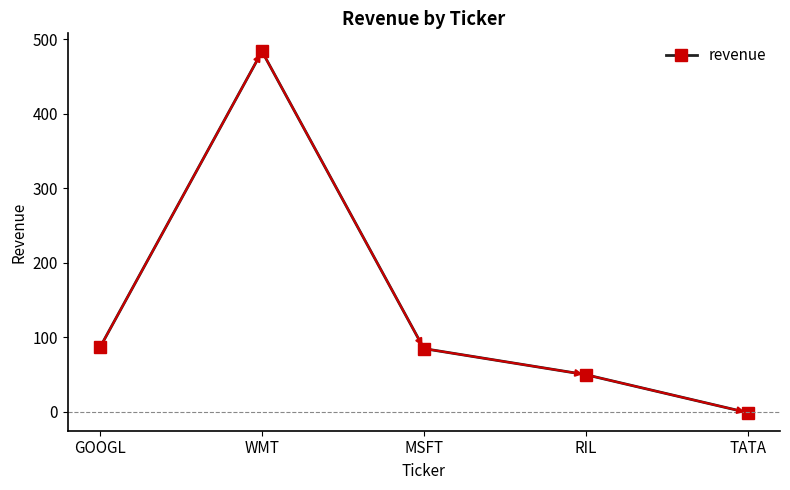

At which category does the chart reach its minimum across all series?

TATA